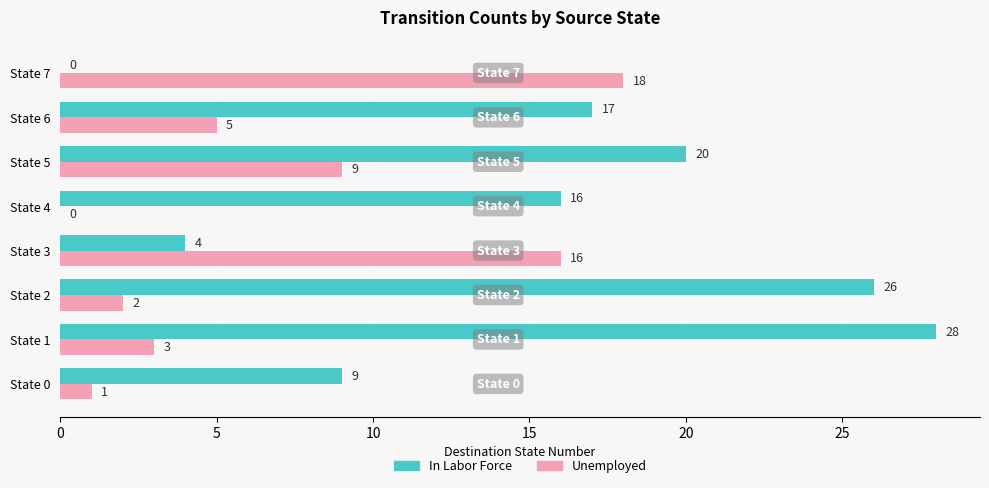

Between State 2 and State 3, which series saw the biggest shift?

In Labor Force